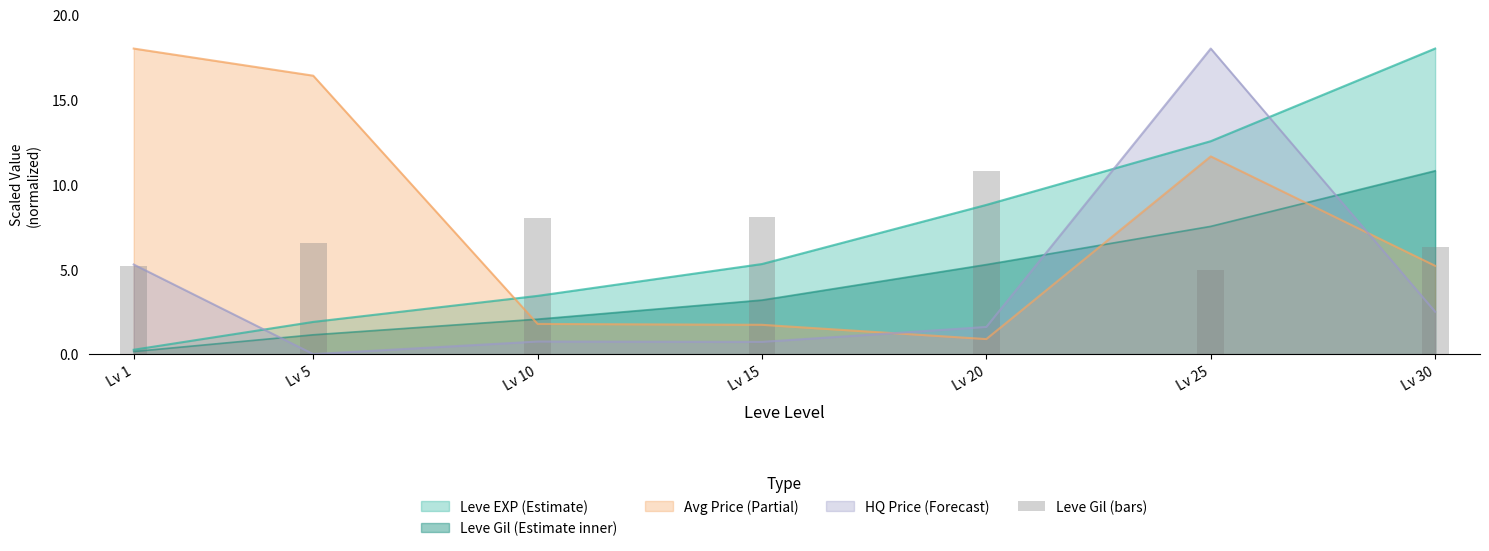

Rank the categories by value from lowest to highest.

Lv 25, Lv 1, Lv 30, Lv 5, Lv 10, Lv 15, Lv 20